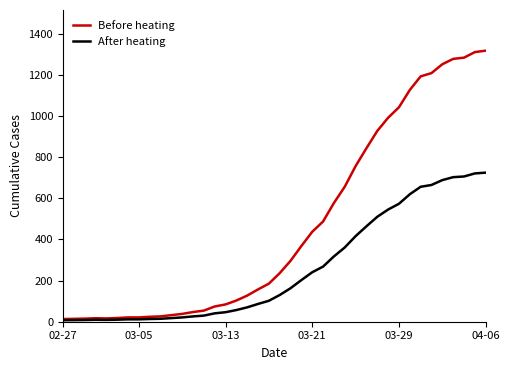

List the series in order of their overall mean, highest first.

Before heating, After heating